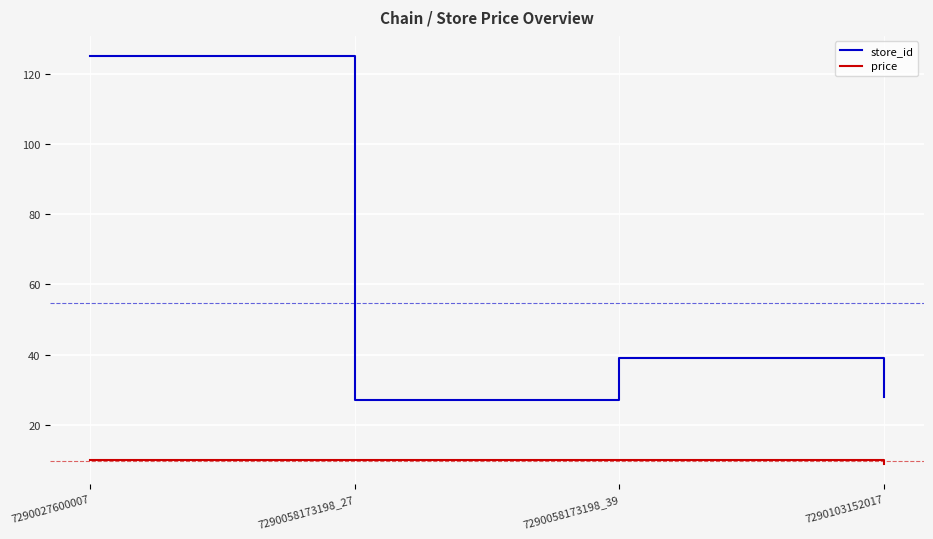

How many values in the store_id series are below 39?

2